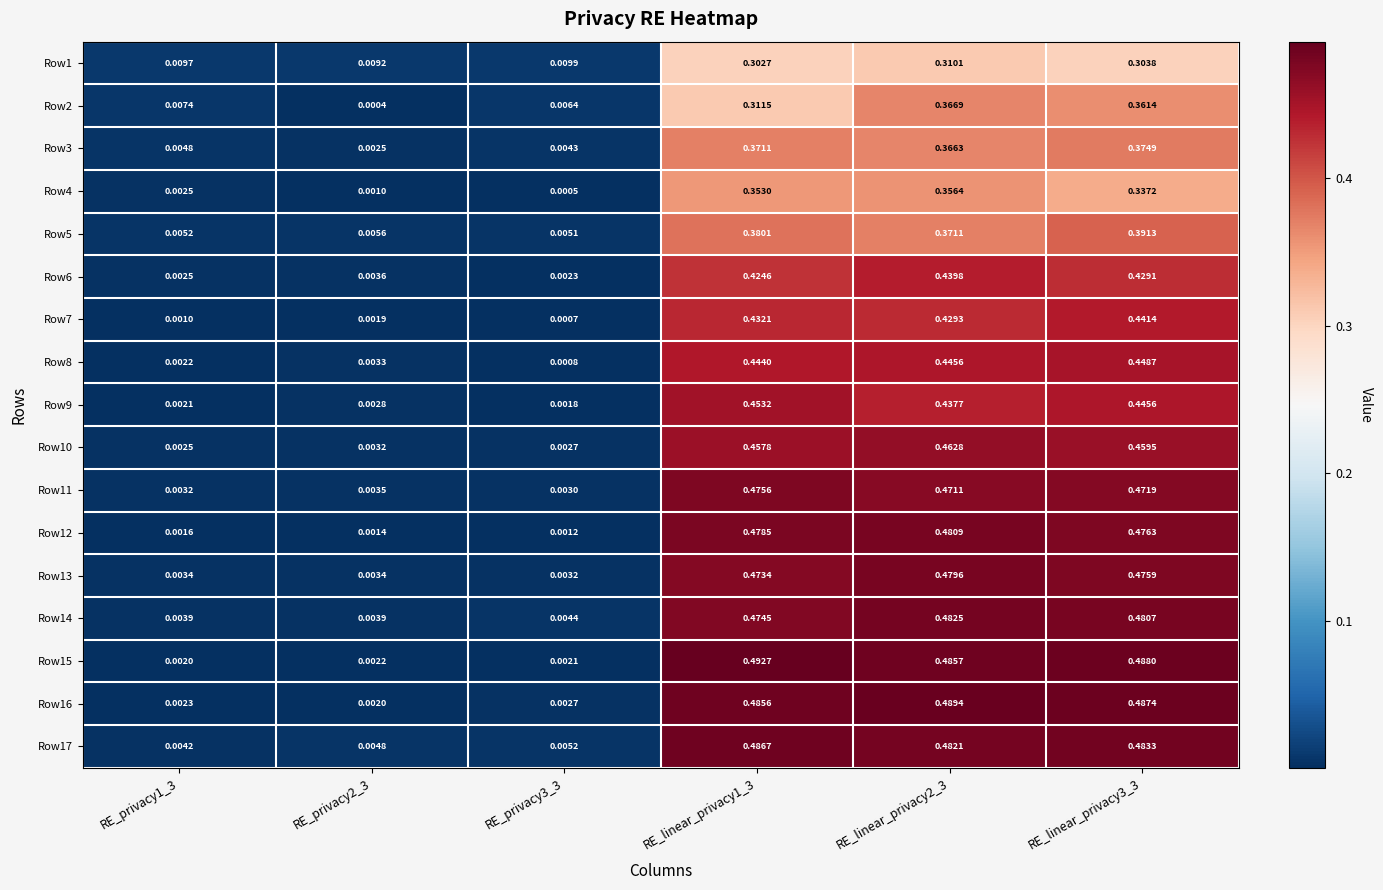

How many data points does each series have?

6